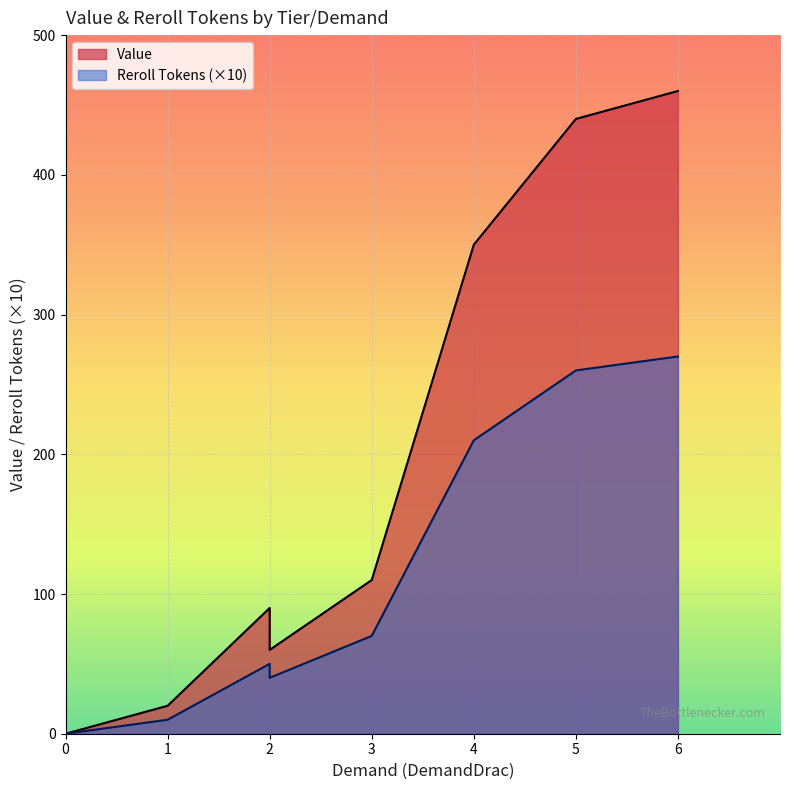

What is the average value of the Reroll Tokens series?

11